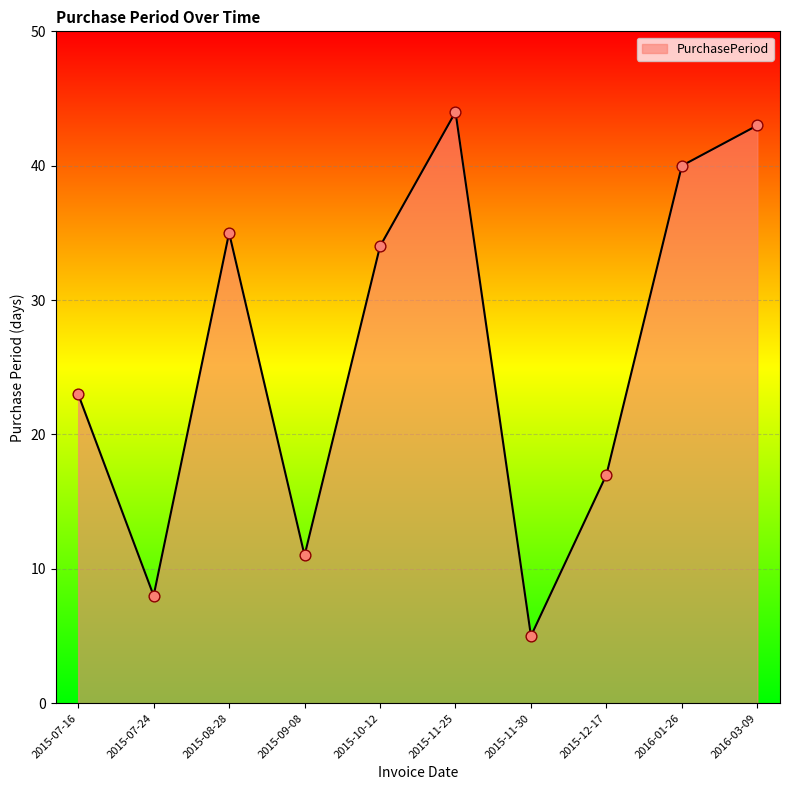

Between 2015-10-12 and 2015-11-25, which is larger?

2015-11-25